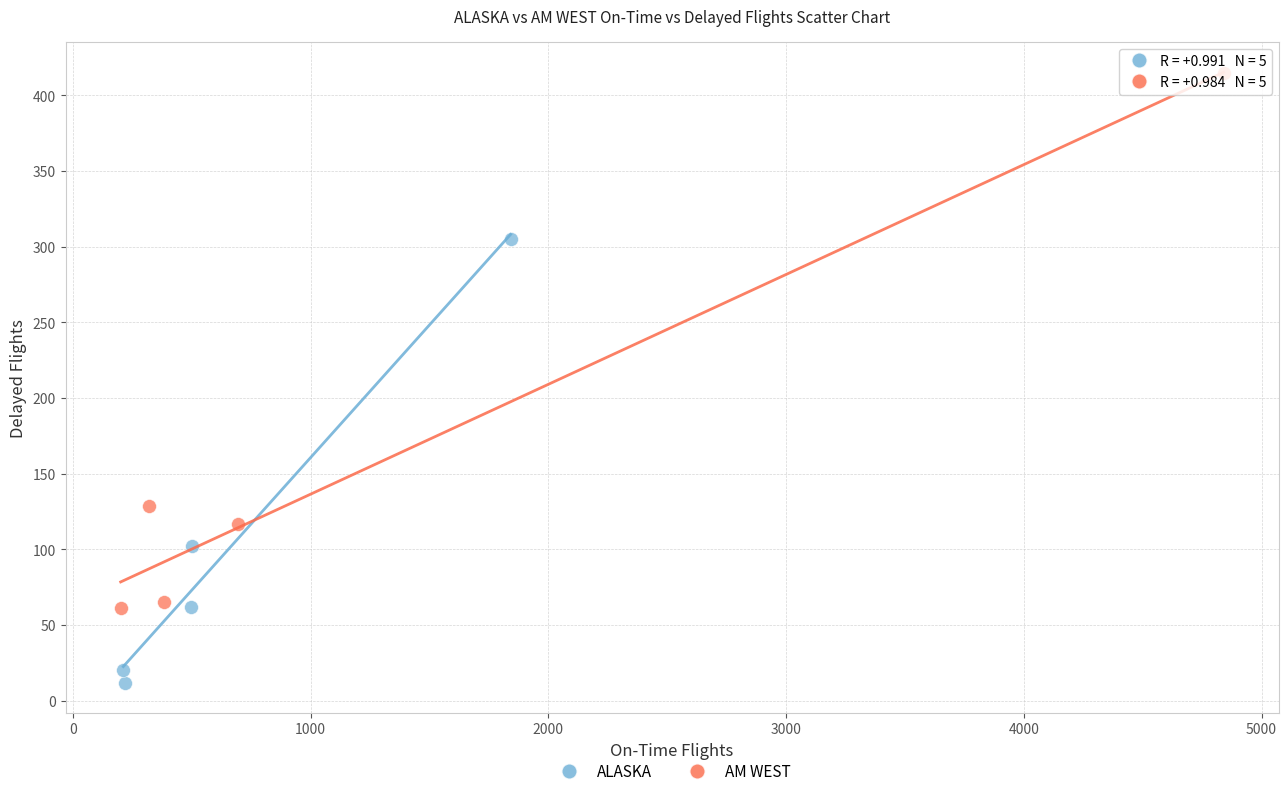

Which series reaches the maximum Y coordinate?

AM WEST